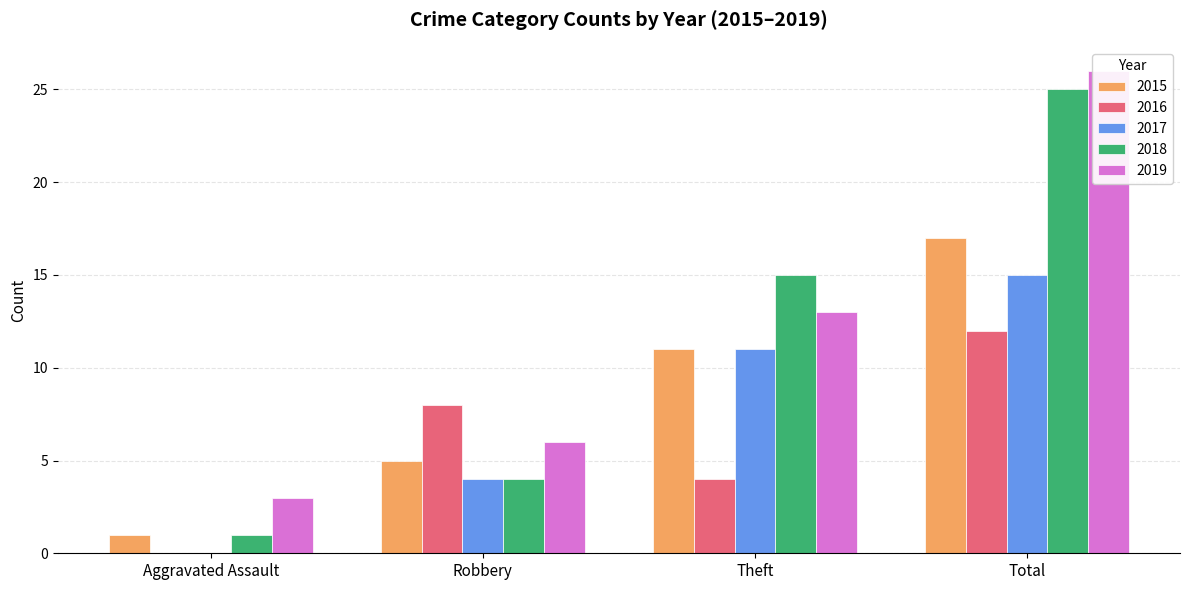

How many bars are there in each group?

5